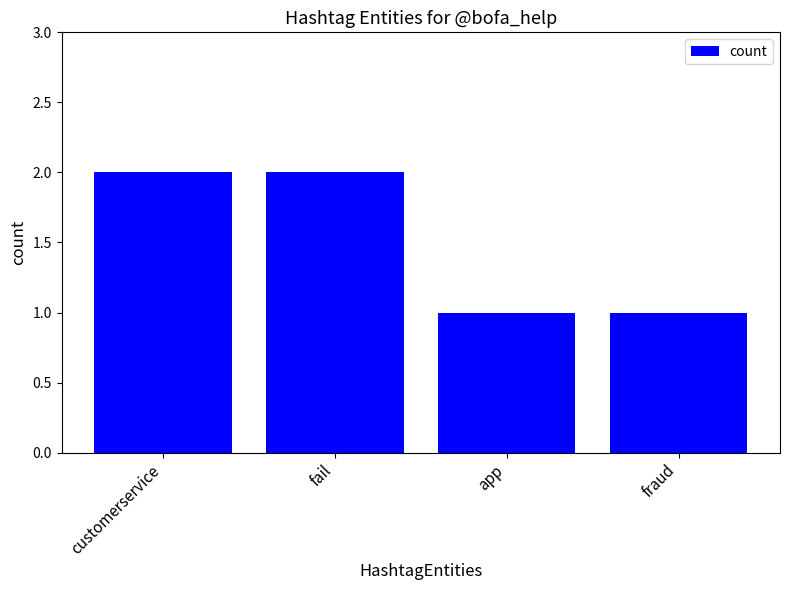

What is the difference between the second highest and second lowest values?

1